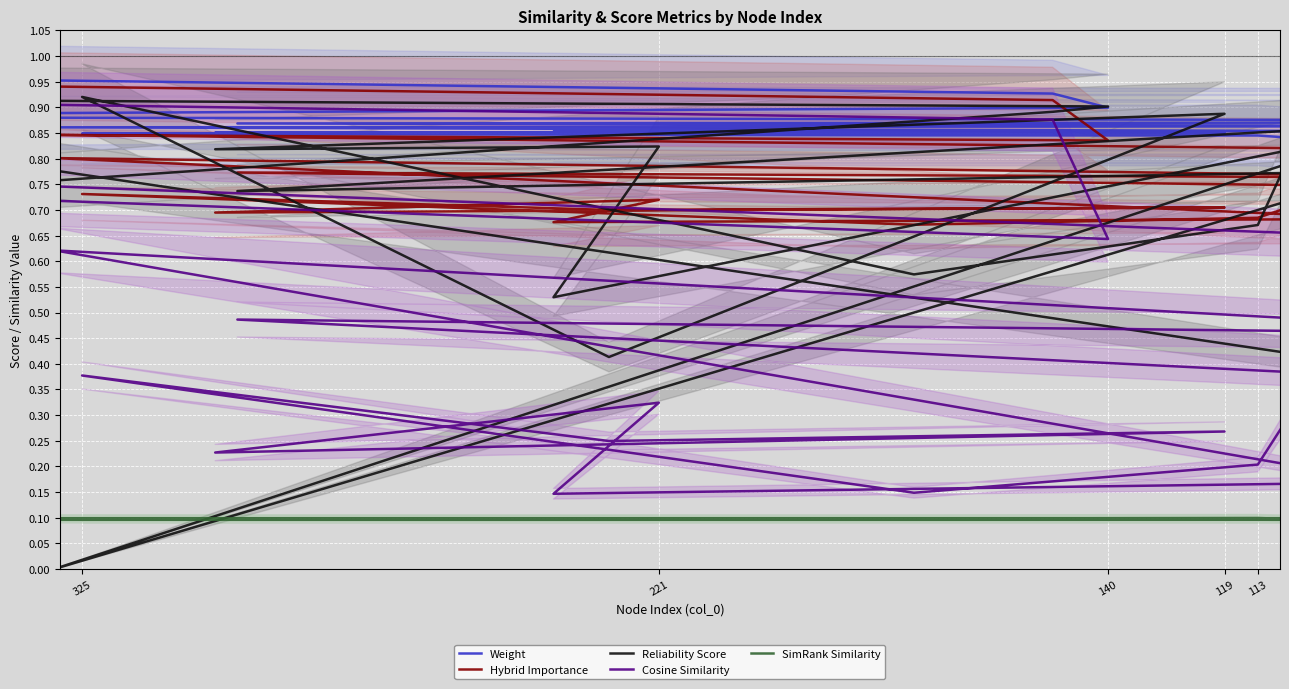

How many lines are shown in the chart?

5